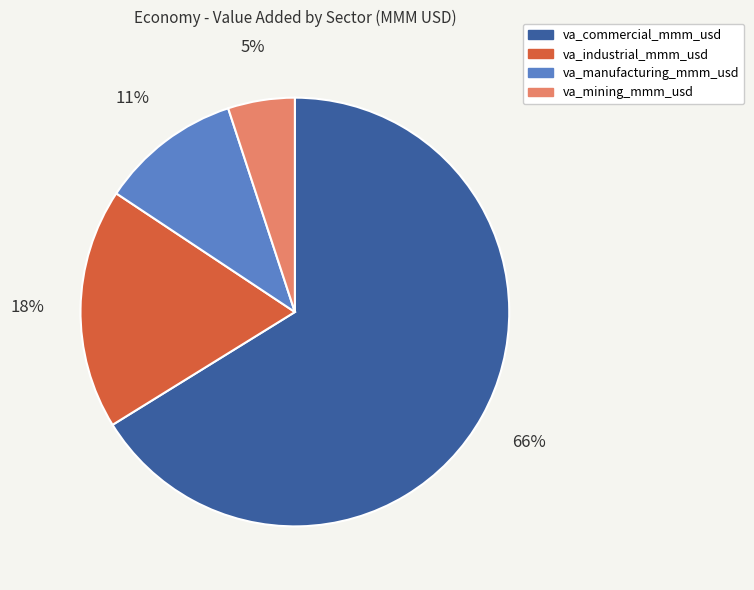

Which slice is the smallest?

va_mining_mmm_usd